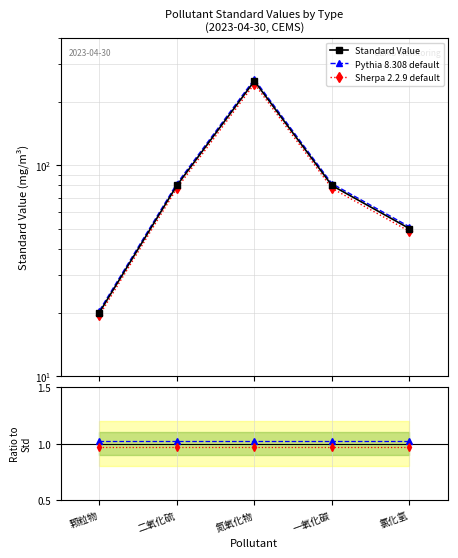

How many data points in Standard Value are less than 80?

2